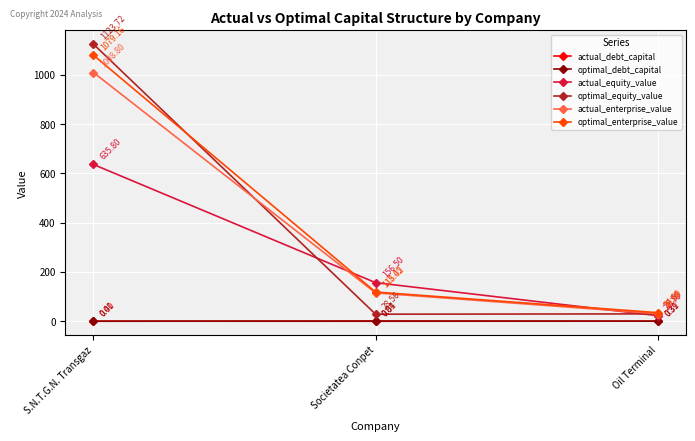

At S.N.T.G.N. Transgaz, list the series in order from smallest to largest.

optimal_debt_capital, actual_debt_capital, actual_equity_value, actual_enterprise_value, optimal_enterprise_value, optimal_equity_value